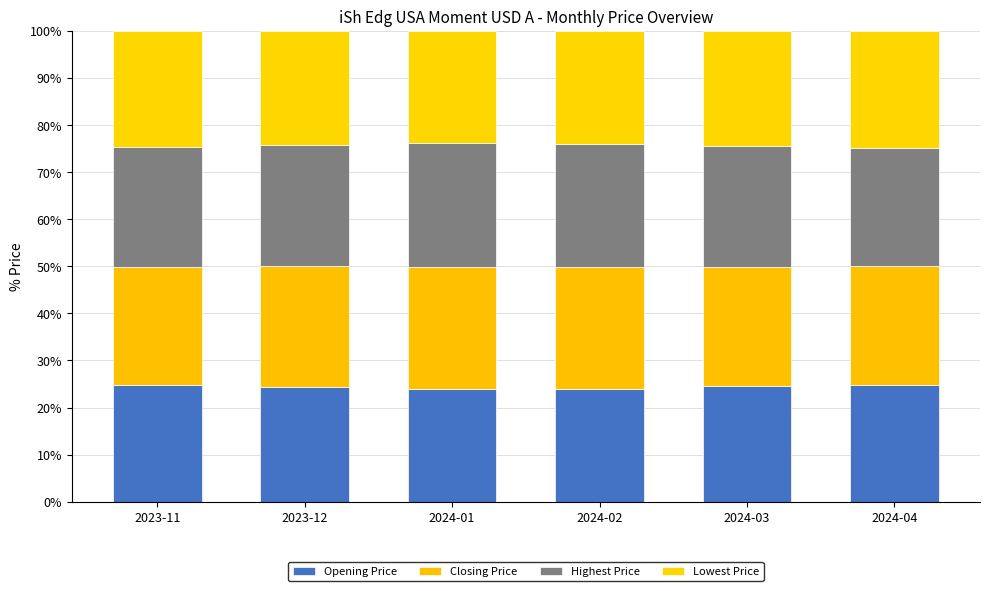

What is the label of the 5th bar from the right?

2023-12